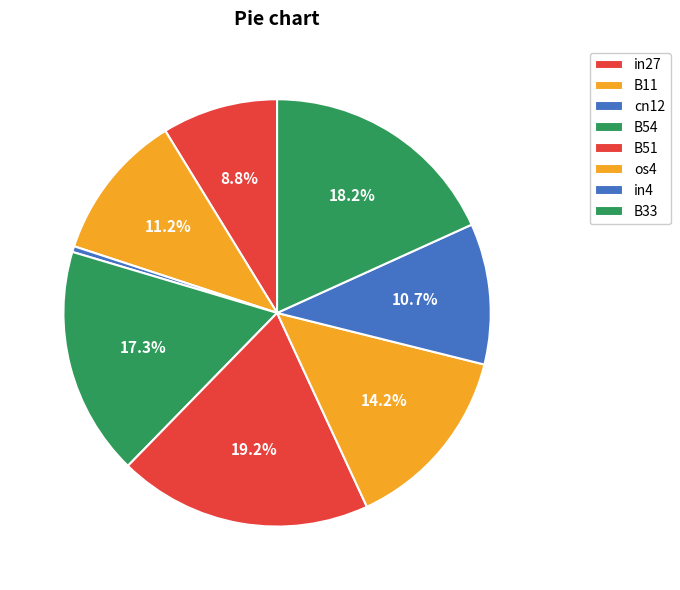

Between B51 and in27, which is larger?

B51